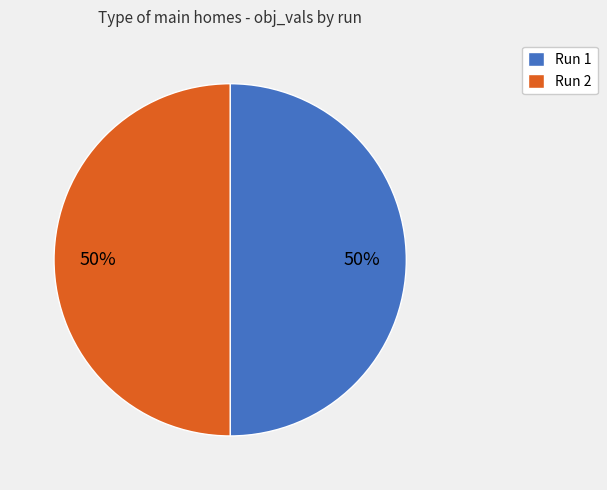

The Run 2 slice represents 50% of the pie. True or false?

True